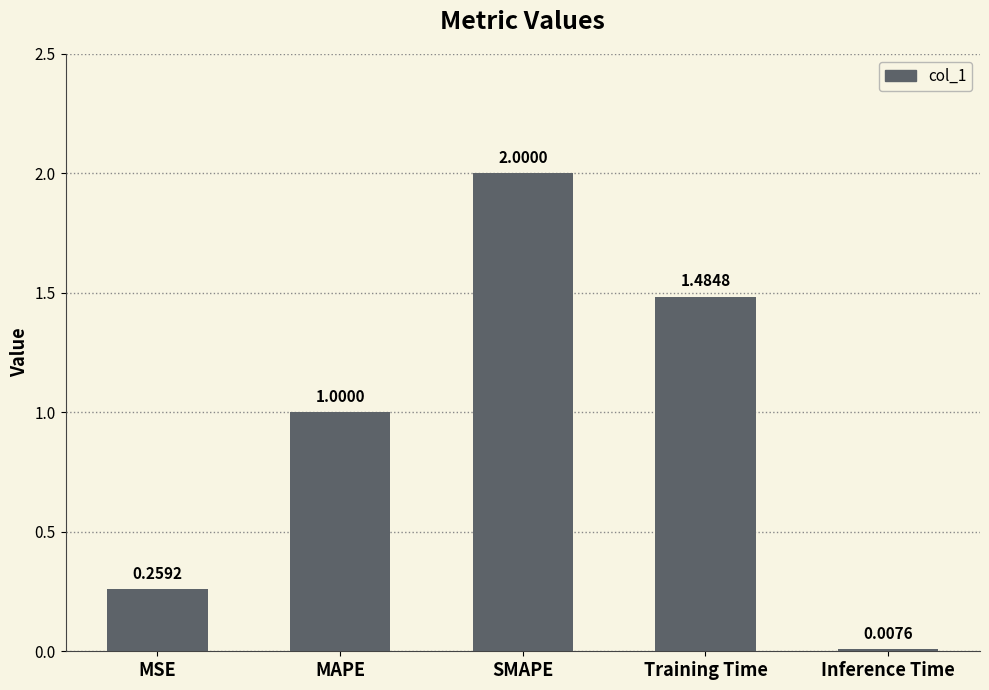

Which has a higher value, SMAPE or Inference Time?

SMAPE